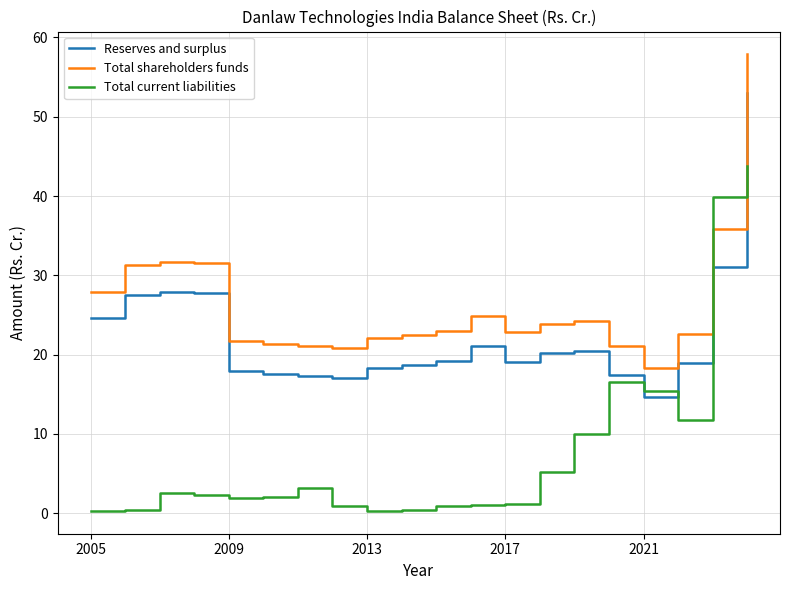

What are all the series names shown in the legend?

Reserves and surplus, Total shareholders funds, Total current liabilities